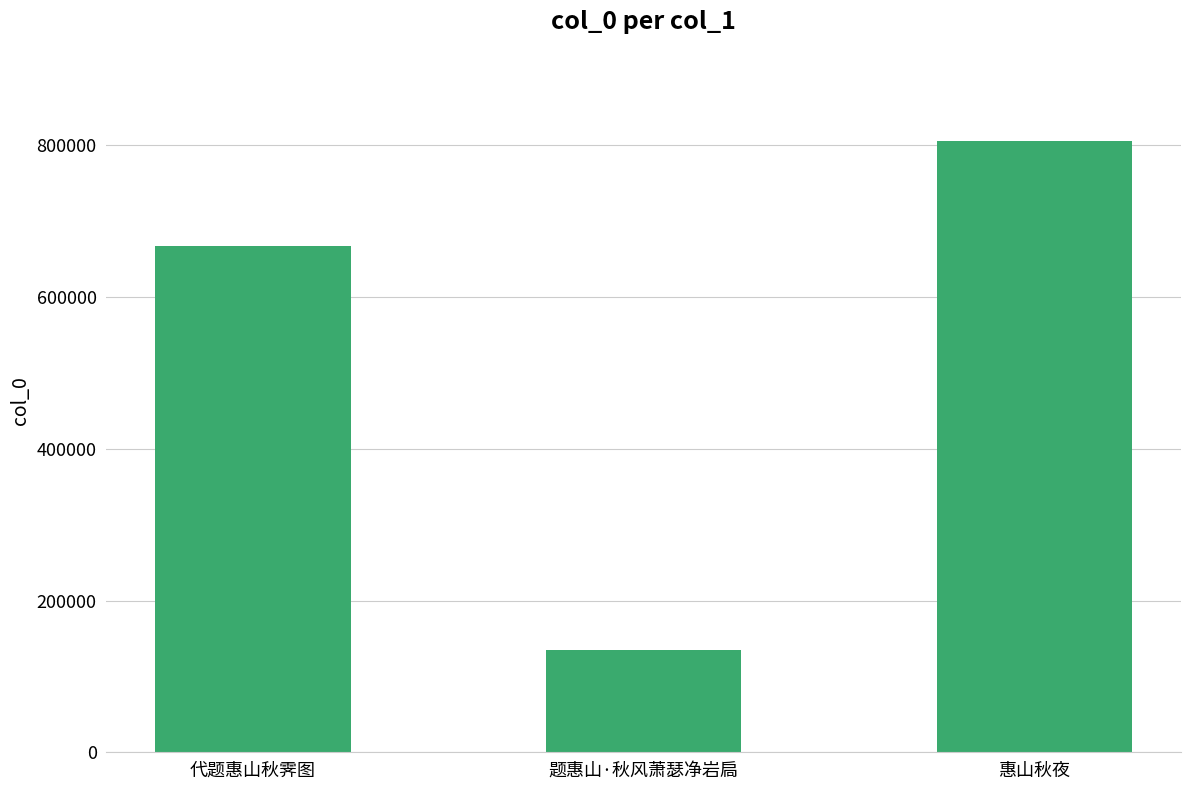

How many bars are there in total?

3